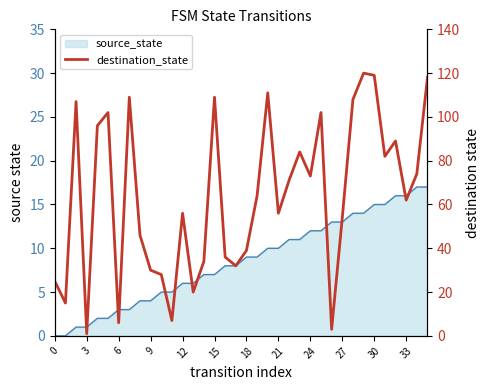

How many points are lower than both their immediate neighbors (excluding endpoints)?

11